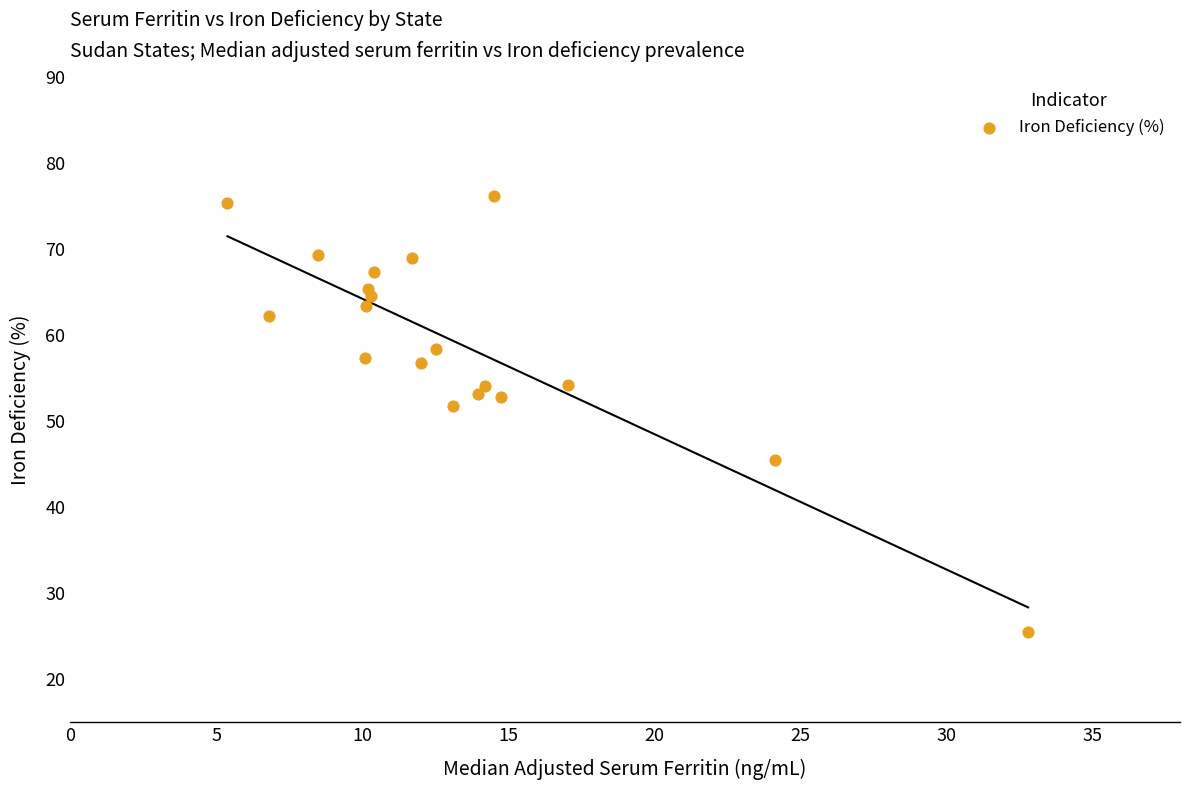

What is the range of X values (max minus min)?

27.4